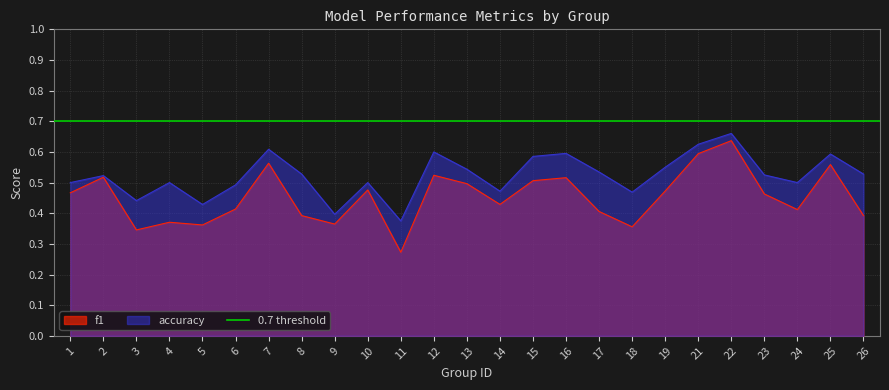

Which series changed the most between 4 and 14?

f1